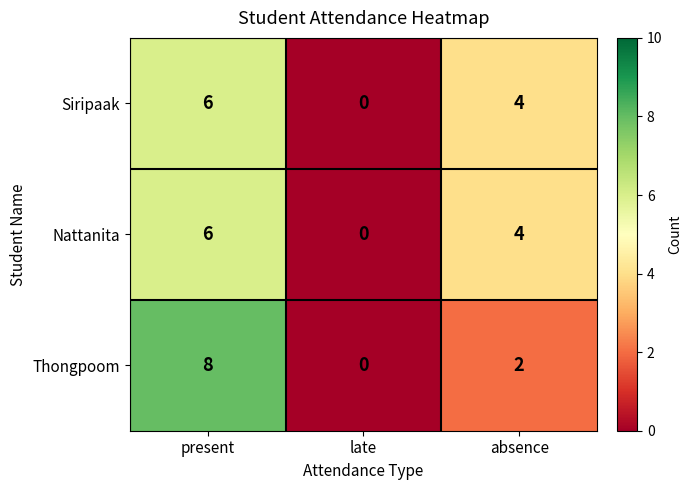

At which category is the sum across all series the highest?

present